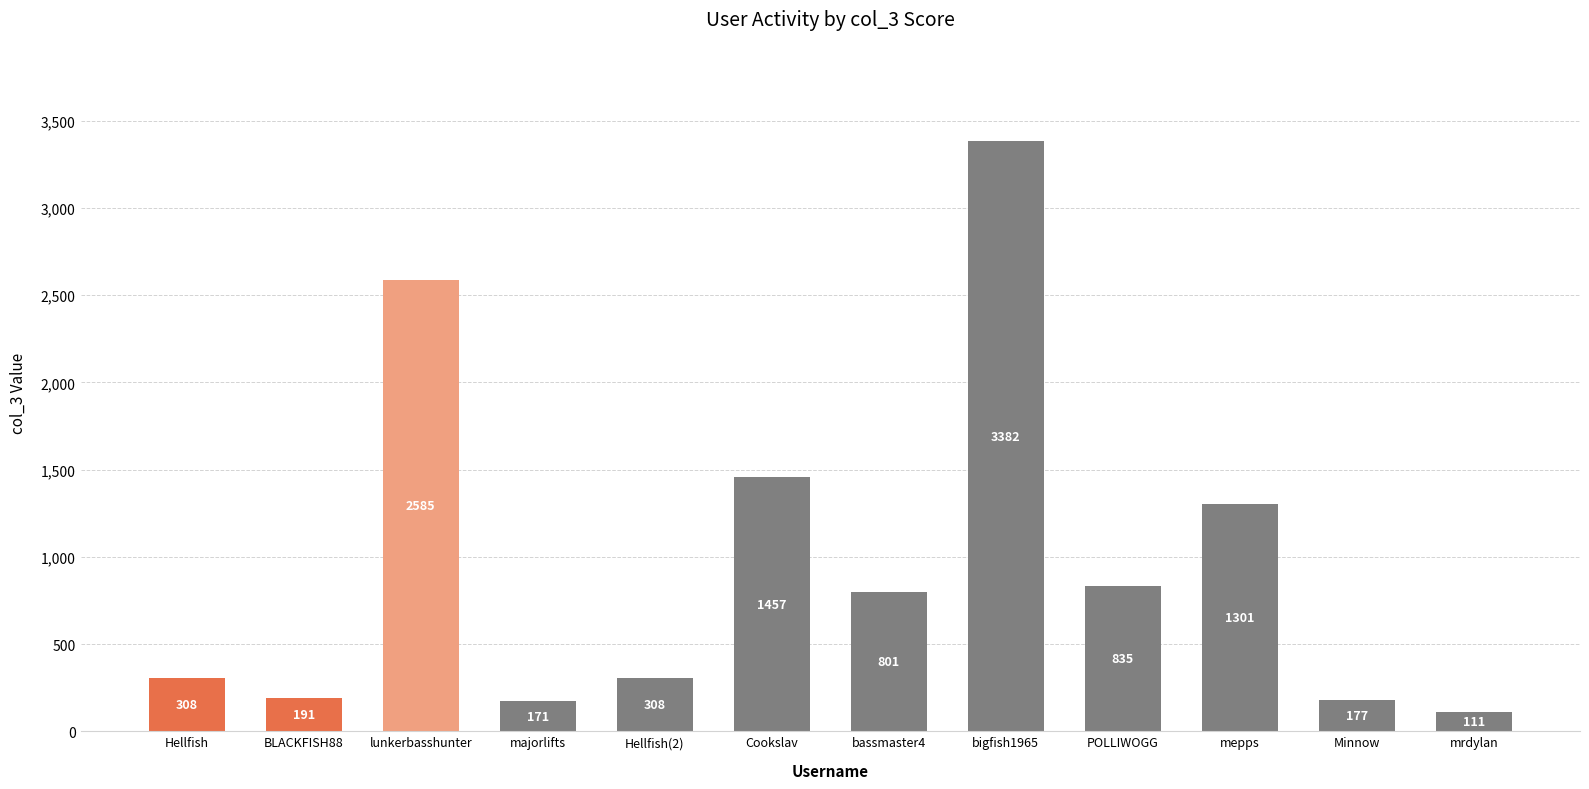

What is the change in value from BLACKFISH88 to bigfish1965?

+3191